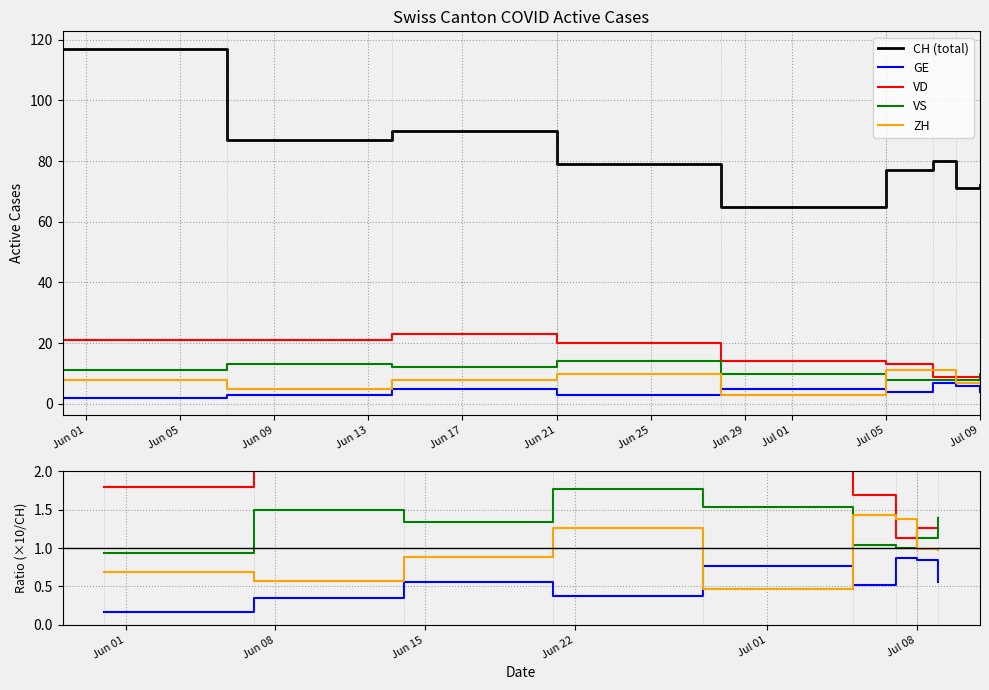

What are all the series names shown in the legend?

CH (total), GE, VD, VS, ZH